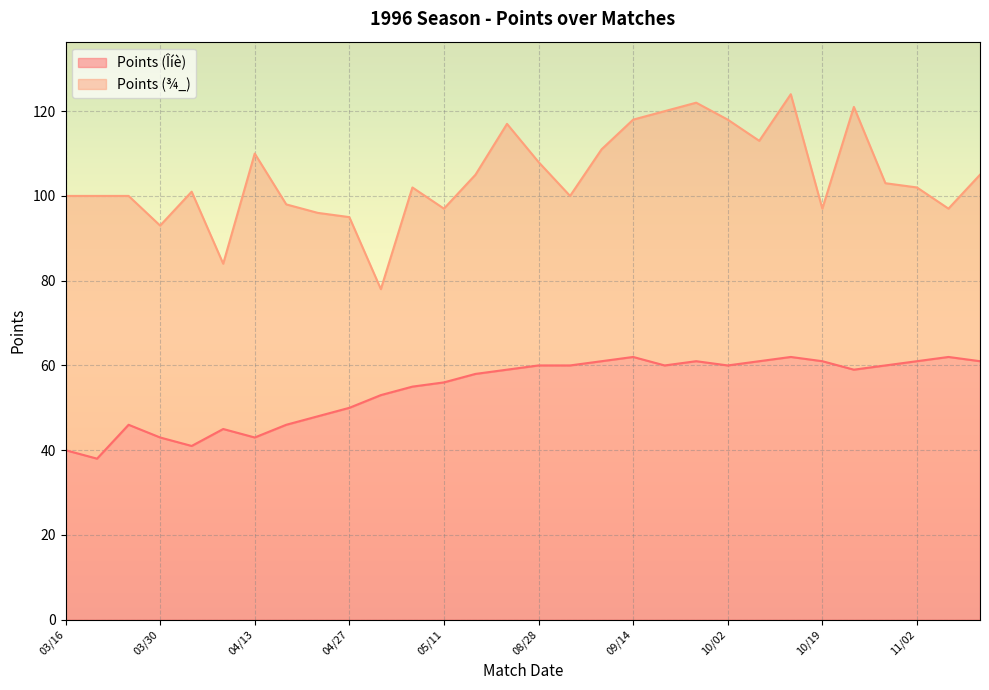

The value at 04/06 is 45. True or false?

True